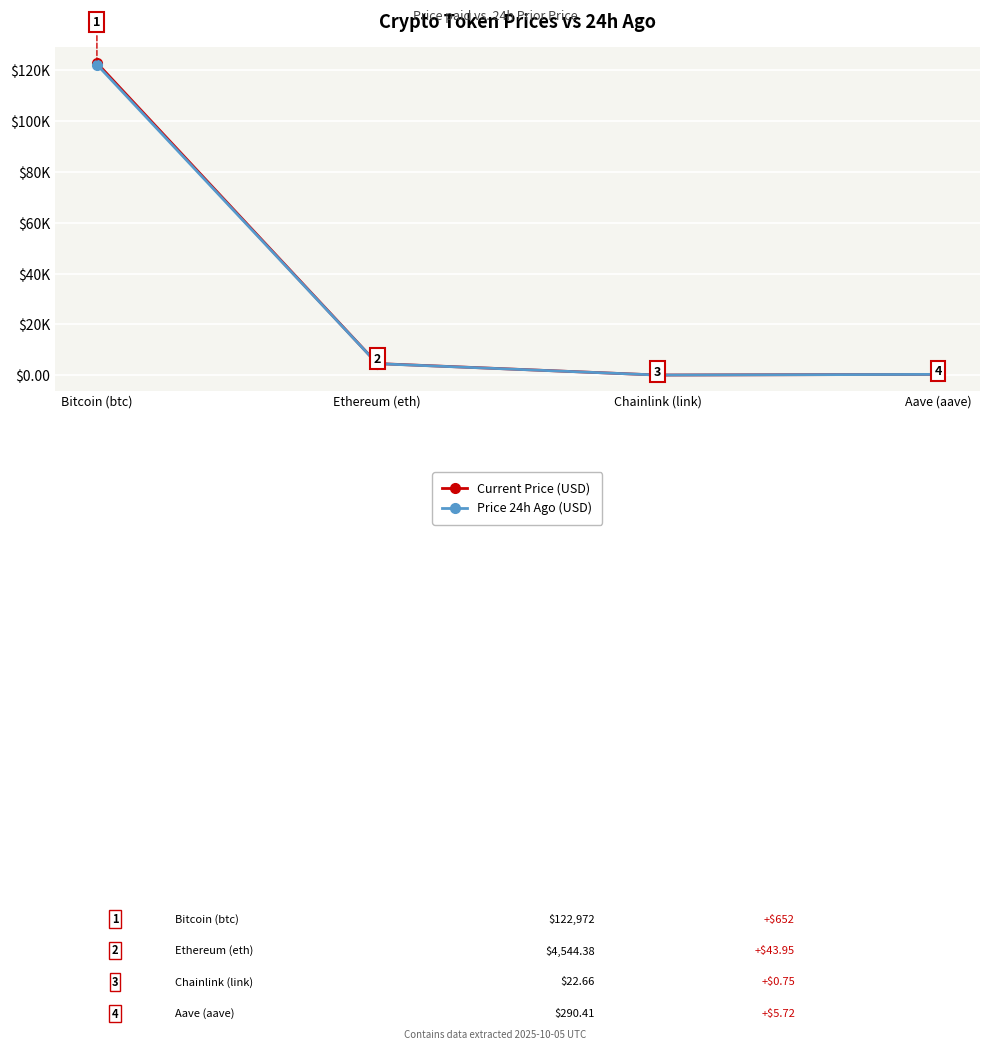

What is the sum of the Price 24h Ago (USD) values at Ethereum (eth) and Bitcoin (btc)?

126820.4